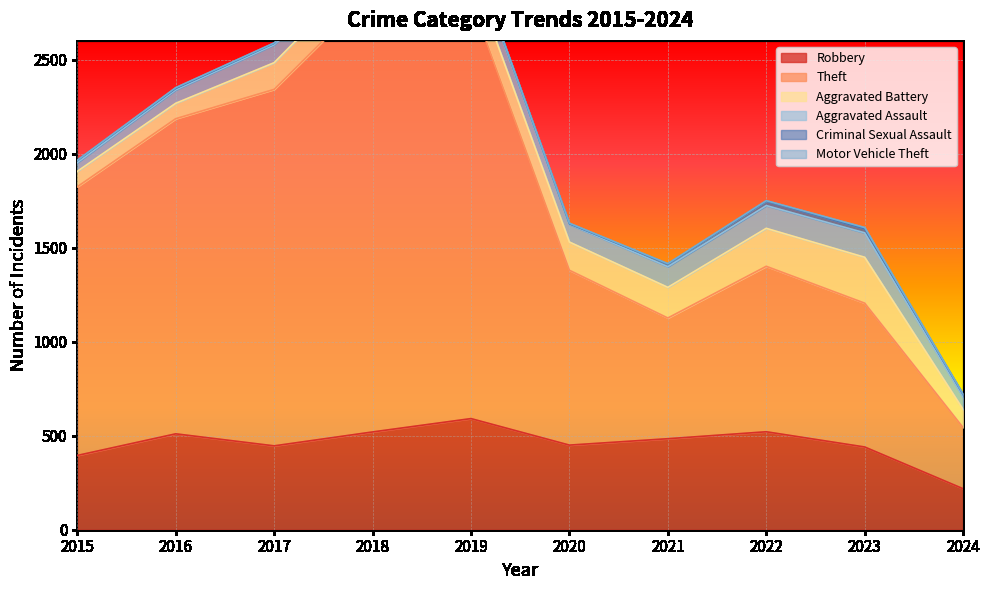

How many data points in Robbery are above 484?

4